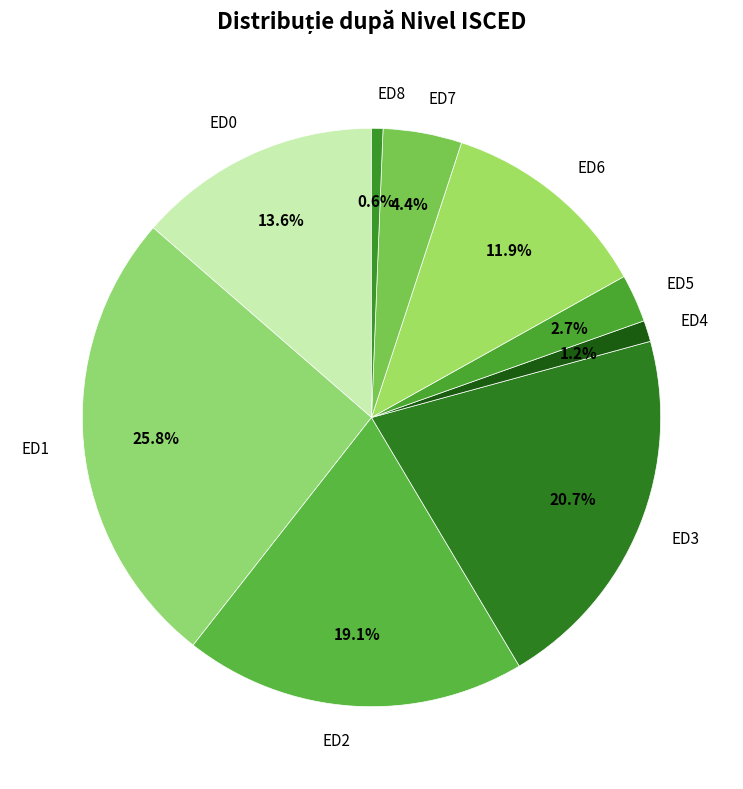

To the nearest percent, what percentage of the pie is ED3?

21%